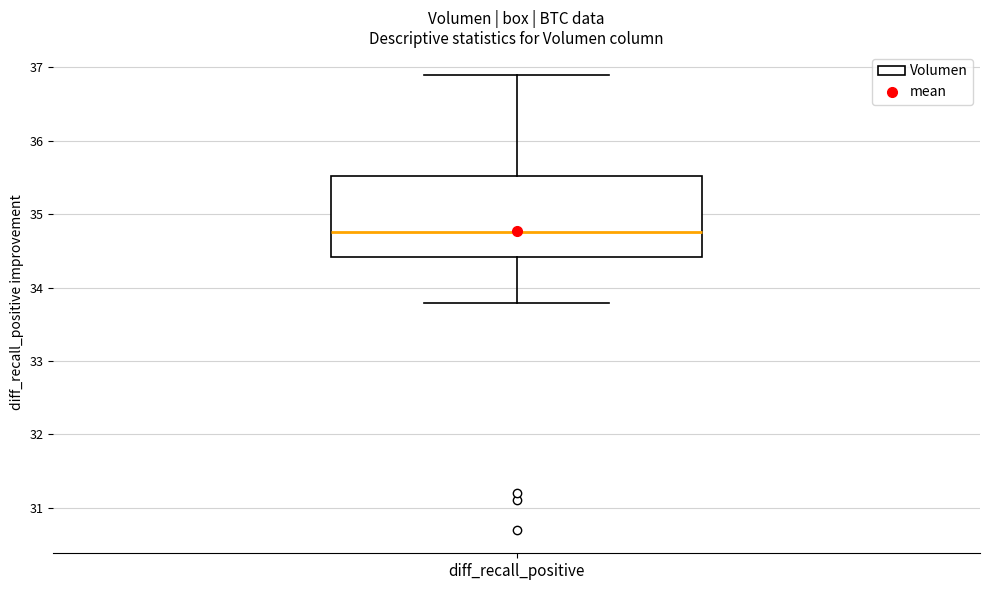

Read this box plot against the y-axis: the position of the median line, the range covered by the box, and the ends of both whiskers. The values are not printed on the chart, so give them approximately, as read against the axis.

median 34.8, box 34.4 to 35.5, whiskers 33.8 to 36.9